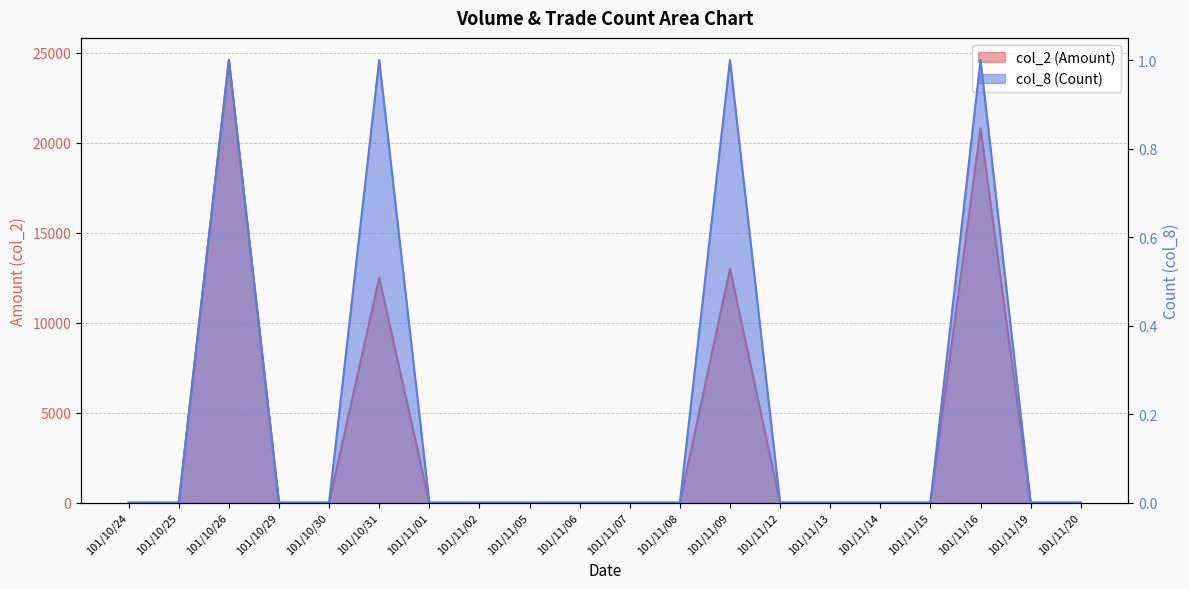

Which series has the widest spread of values?

col_2